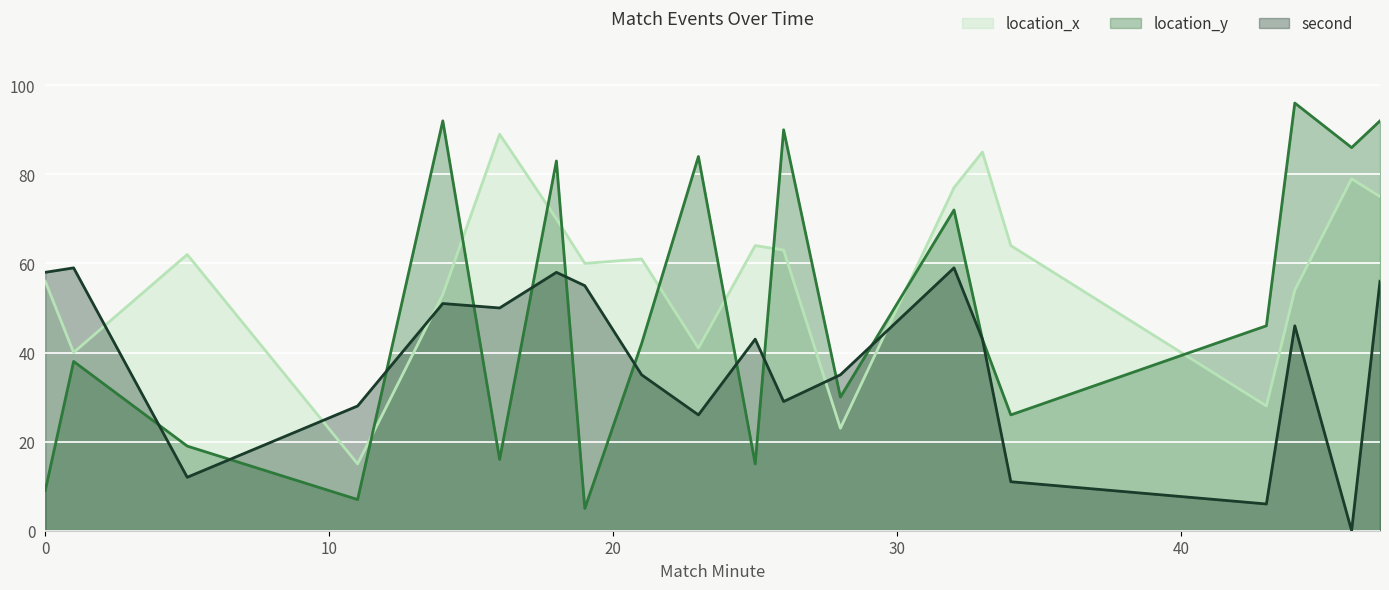

How many lines are shown in the chart?

3